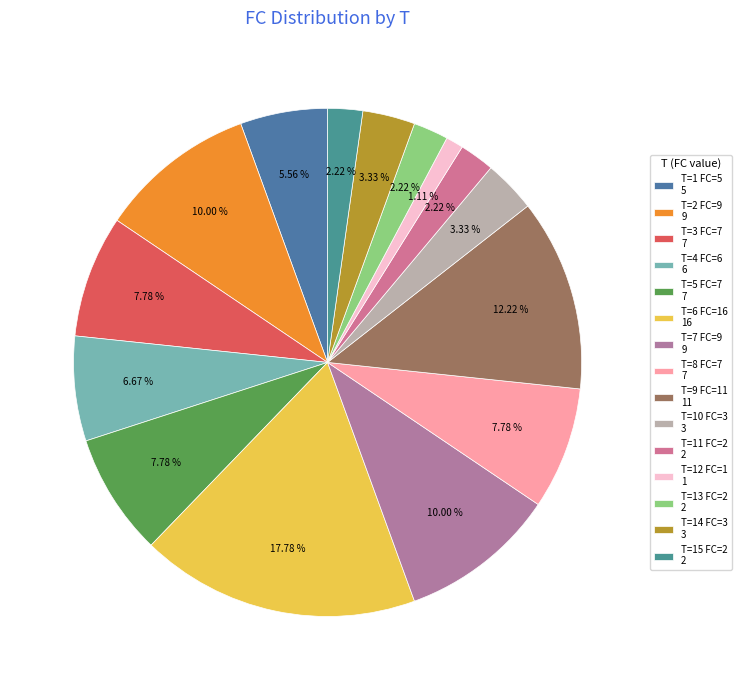

Which slice is the smallest?

T=12 FC=1 1